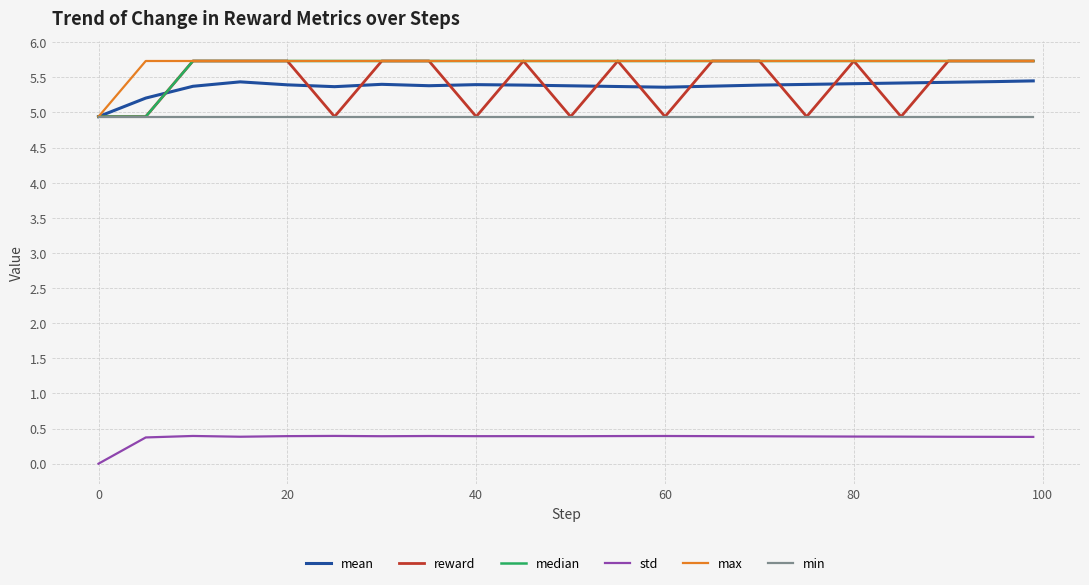

True or false: max and median intersect in this chart.

False